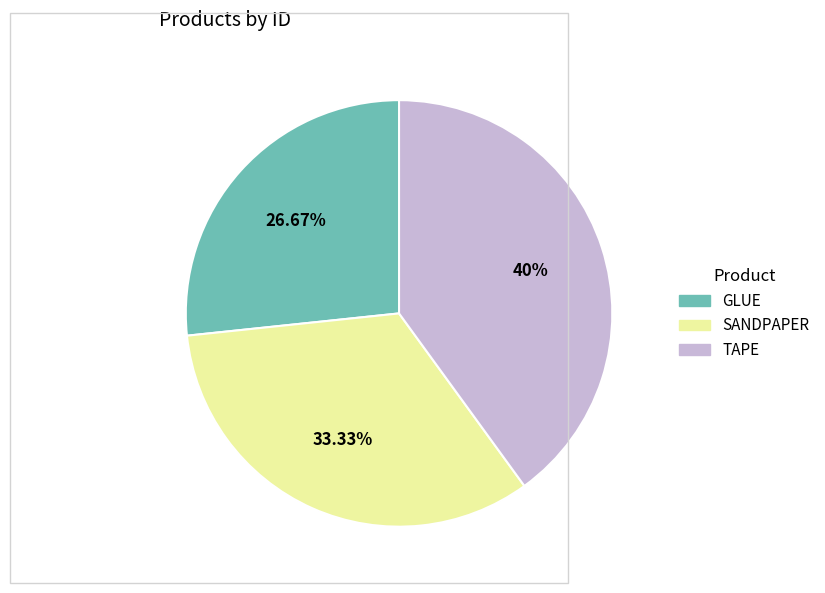

What percentage is NOT represented by TAPE?

60.0%